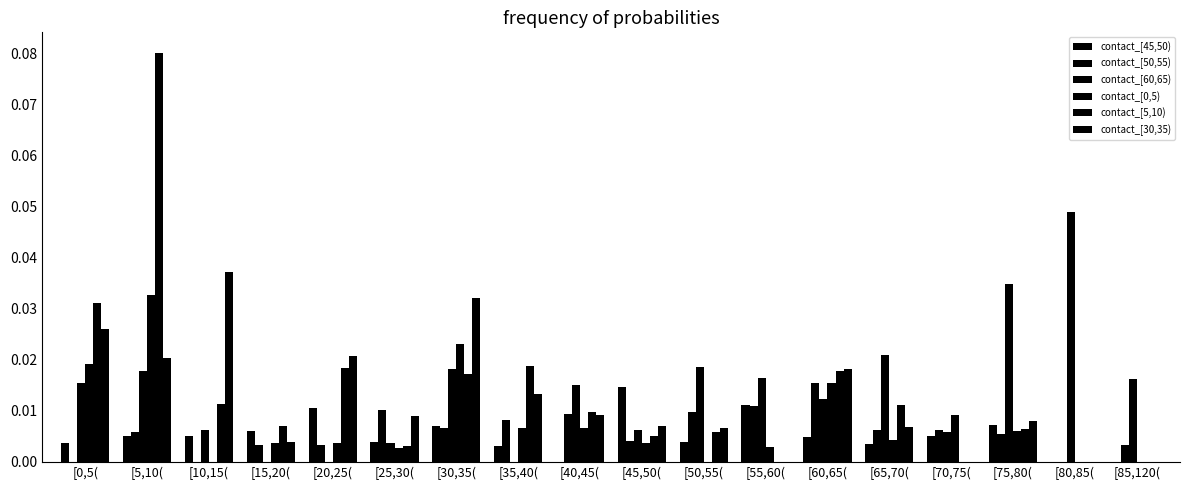

How many groups of bars are there?

18